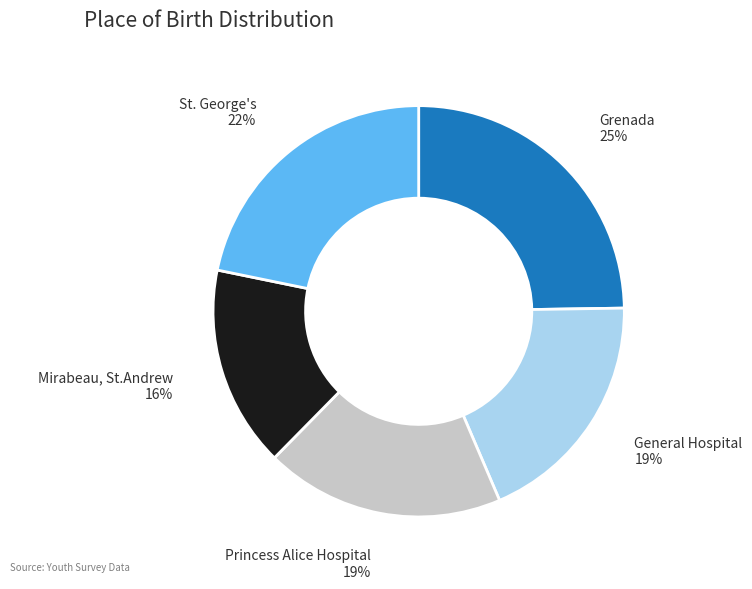

To the nearest percent, what is the difference between the largest and smallest slice percentages?

9%